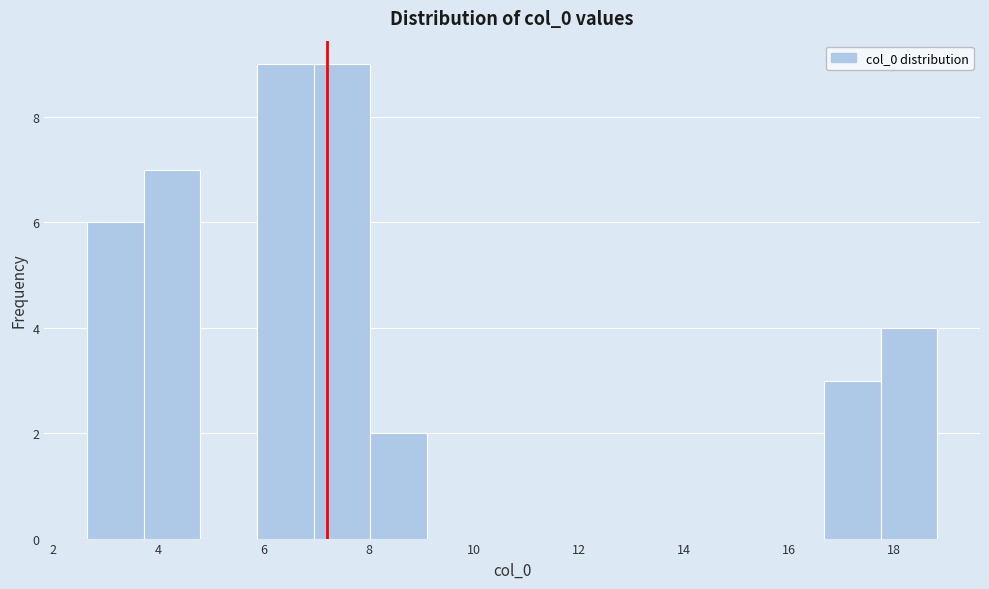

Reading left to right, transcribe this chart: for each bar, give the range it covers on the x-axis and its height. Neither the bar edges nor the heights are printed on the chart, so give them approximately, as read against the axes.

2.6 to 3.8: 6
3.8 to 4.8: 7
4.8 to 5.8: 0
5.8 to 7.0: 9
7.0 to 8.0: 9
8.0 to 9.2: 2
9.2 to 10.2: 0
10.2 to 11.2: 0
11.2 to 12.4: 0
12.4 to 13.4: 0
13.4 to 14.6: 0
14.6 to 15.6: 0
15.6 to 16.6: 0
16.6 to 17.8: 3
17.8 to 18.8: 4